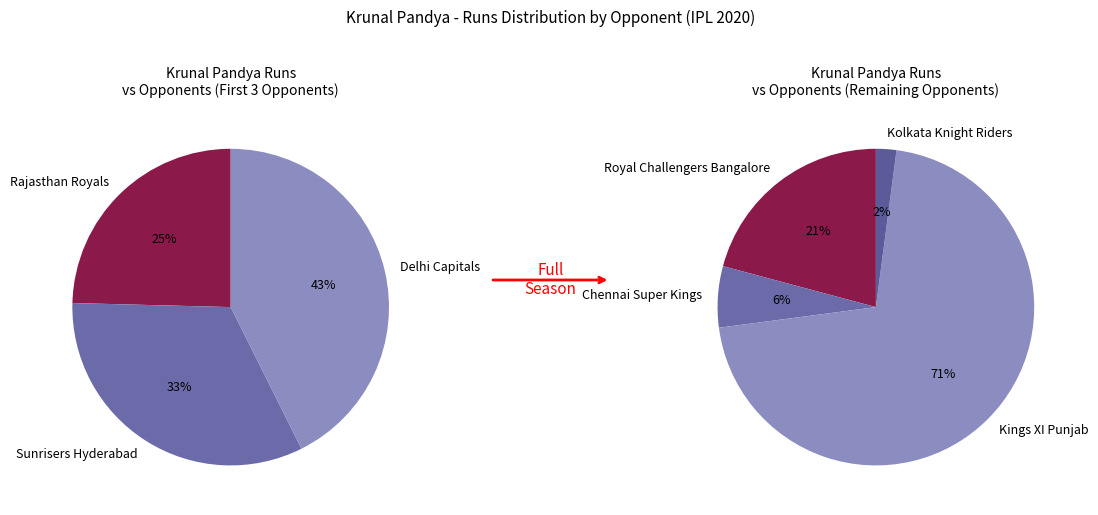

Does Royal Challengers Bangalore represent more than half of the total?

No